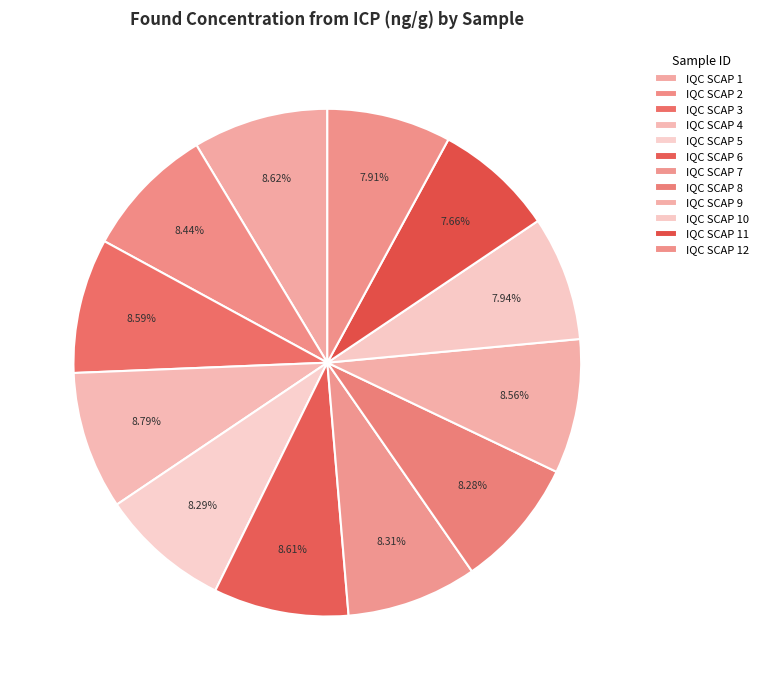

The IQC SCAP 6 slice represents 1% of the pie. True or false?

False